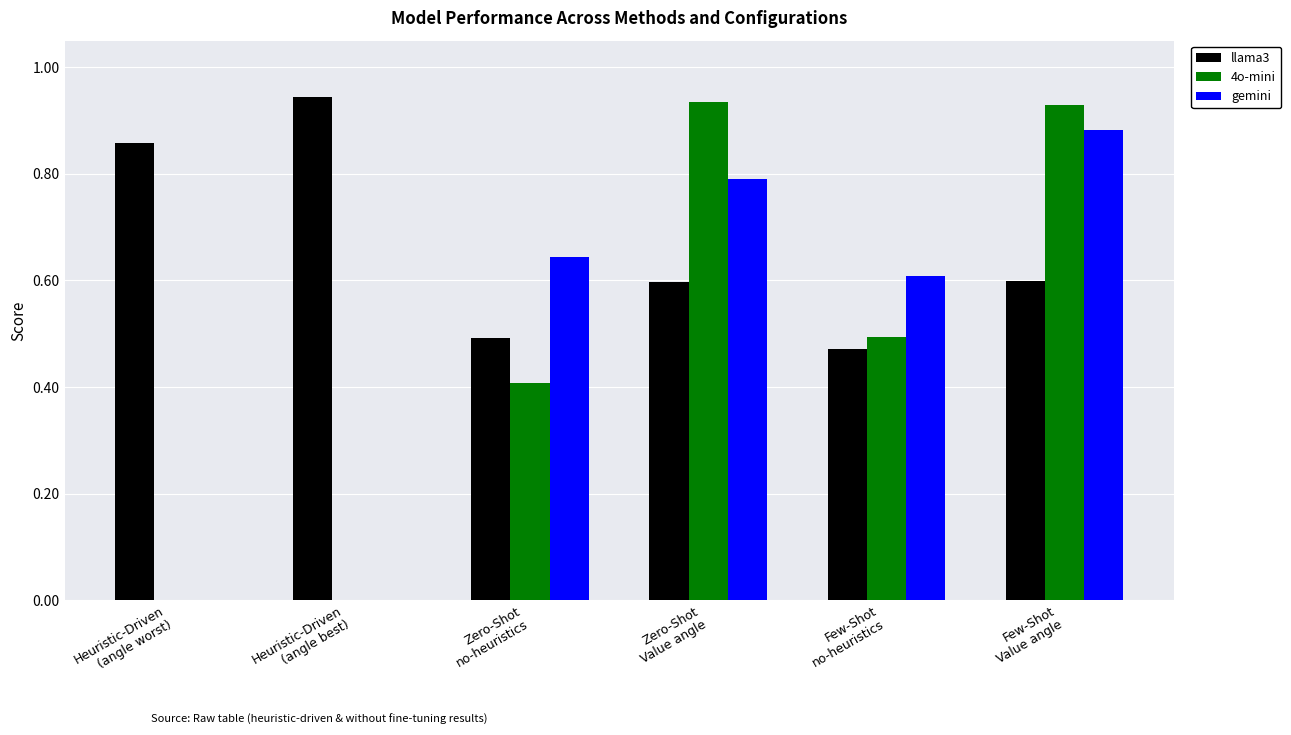

Which category has the highest value in the gemini series?

Few-Shot
Value angle